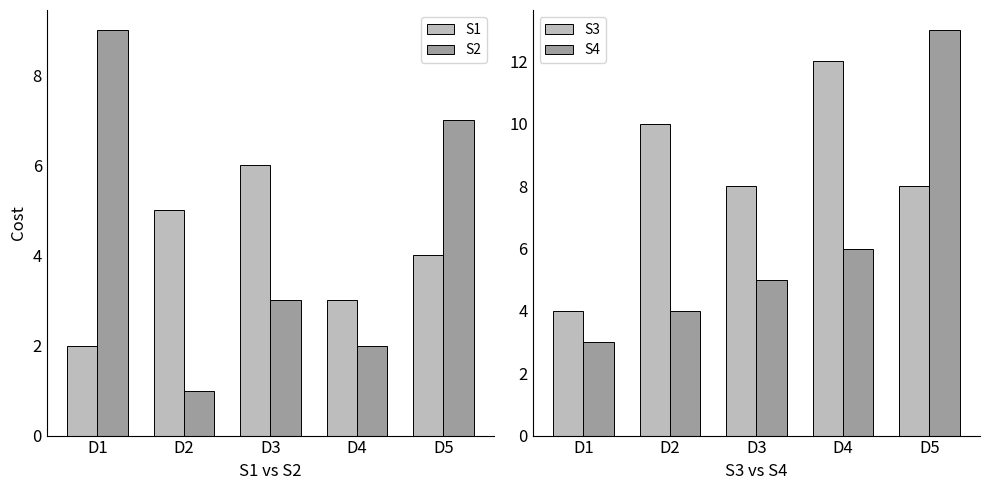

List the series in order of their peak value, lowest first.

S1, S2, S3, S4